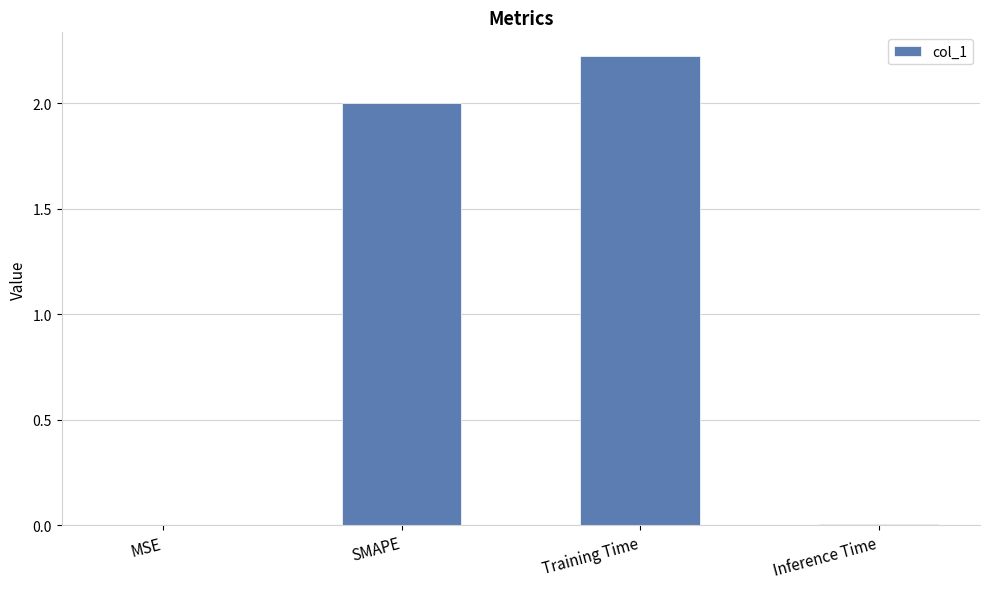

Which has a higher value, SMAPE or MSE?

SMAPE